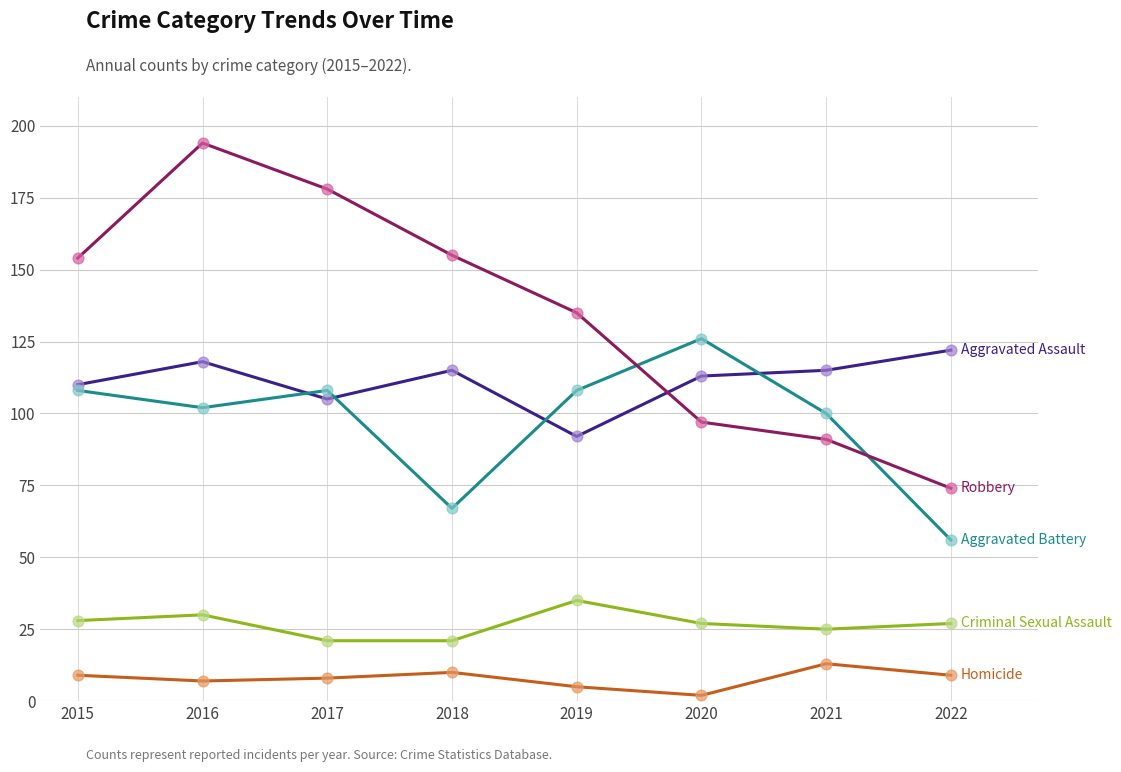

What is the difference between the highest and lowest values at 2016?

187